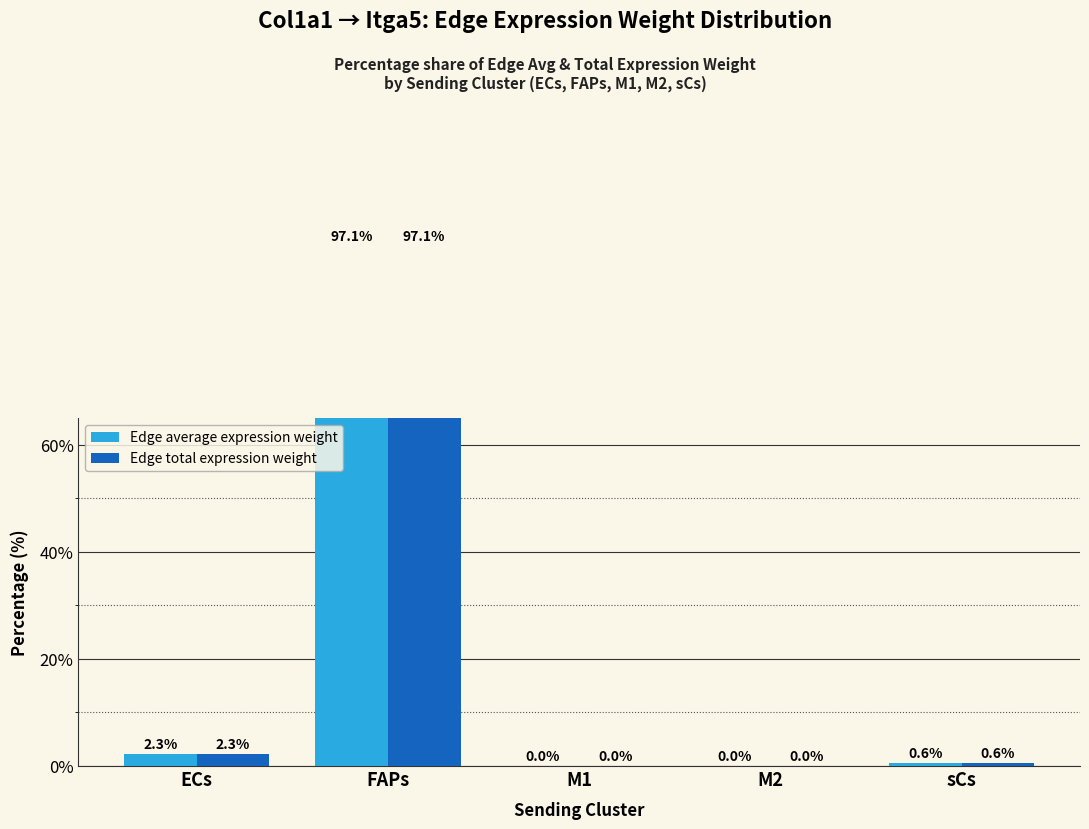

Which series has the largest range (max minus min)?

Edge average expression weight